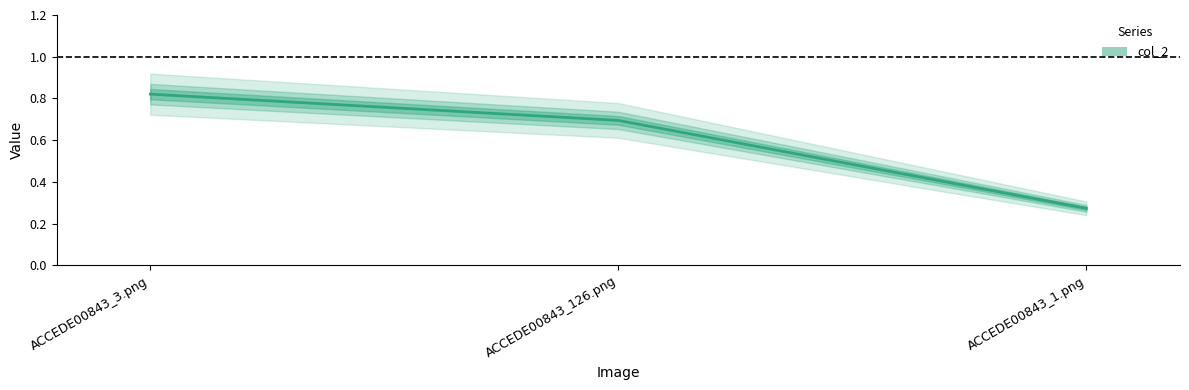

Which label corresponds to the smallest value in the chart?

ACCEDE00843_1.png